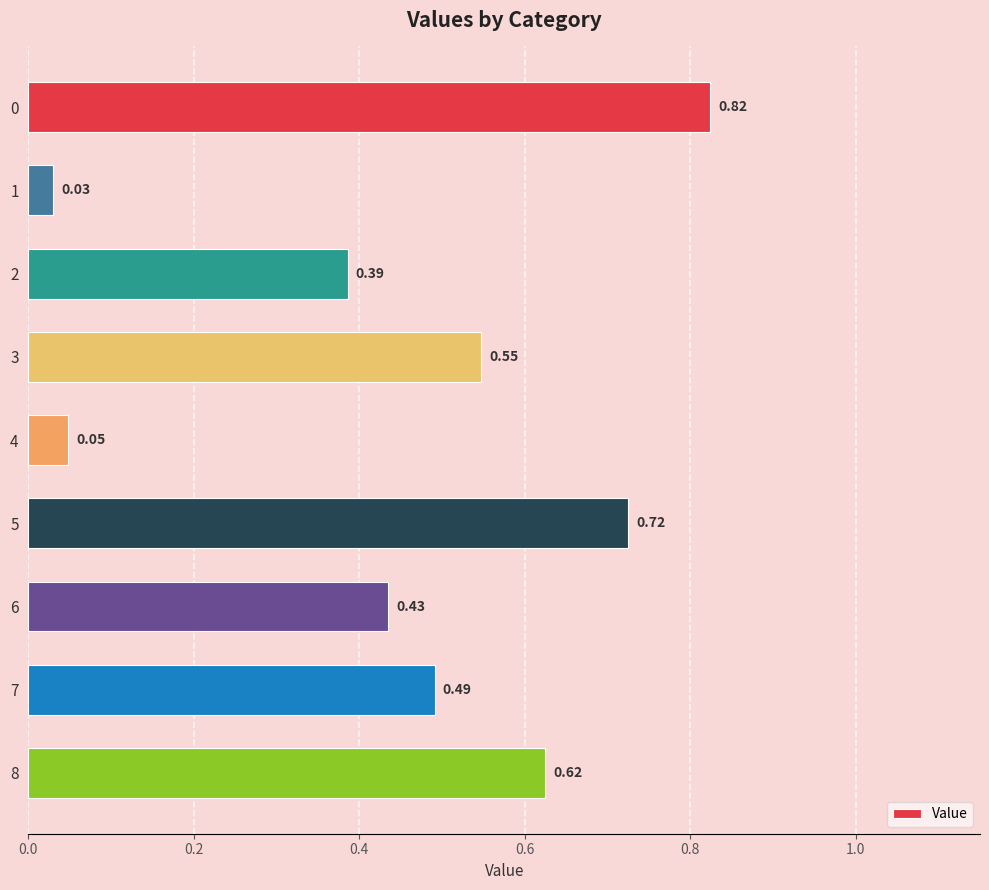

What is the sum of all values?

4.1